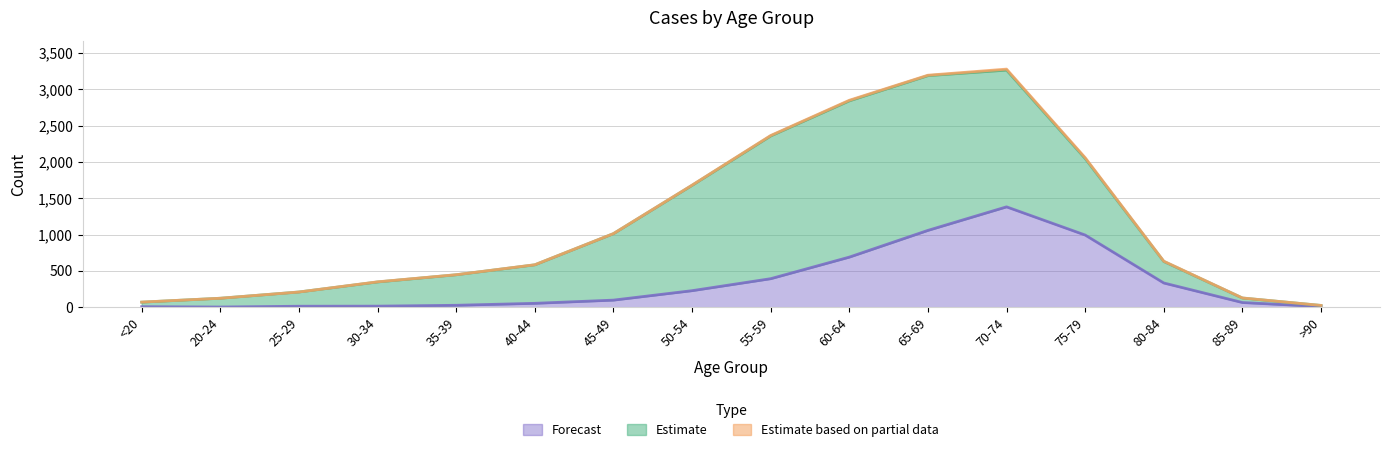

How many lines are shown in the chart?

3